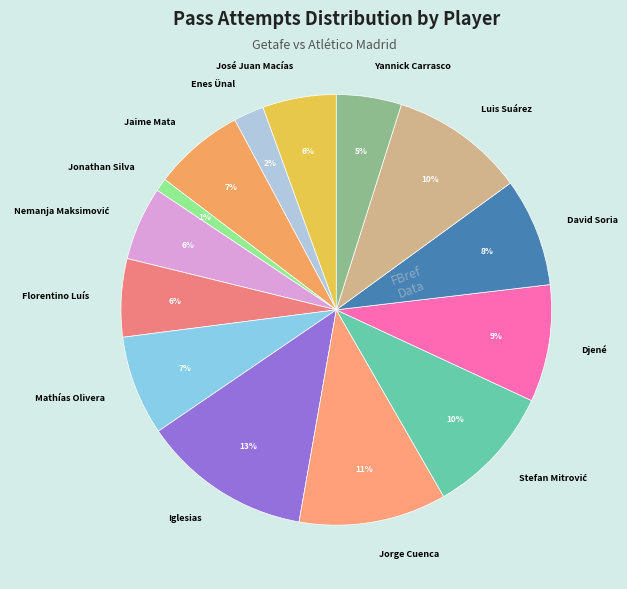

To the nearest percent, what is the difference between the Florentino Luís and Iglesias slice percentages?

7%